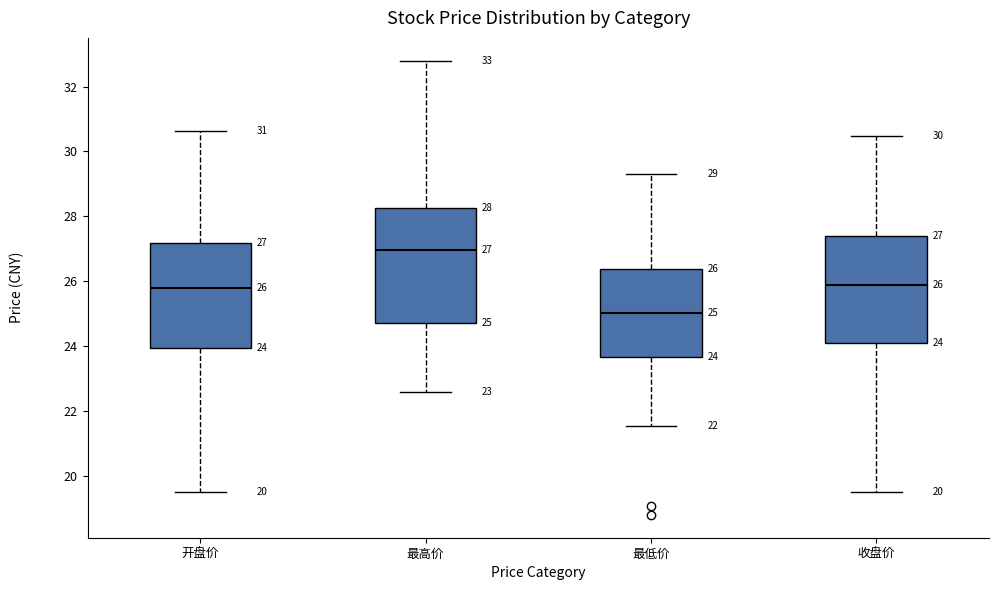

Which box's median line is the lowest?

最低价